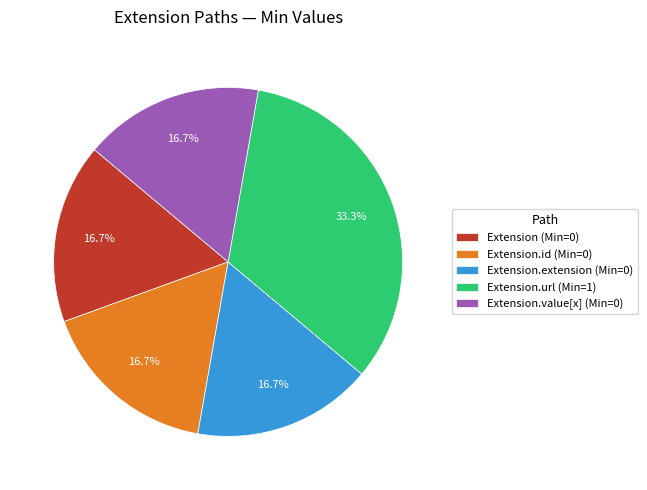

Is there any slice that represents more than half of the pie?

No